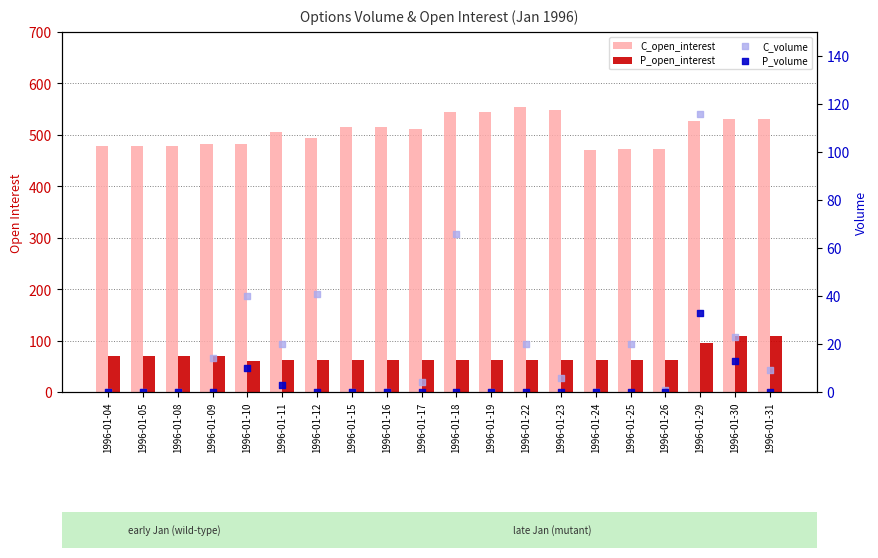

At how many categories does at least one series exceed 423?

20